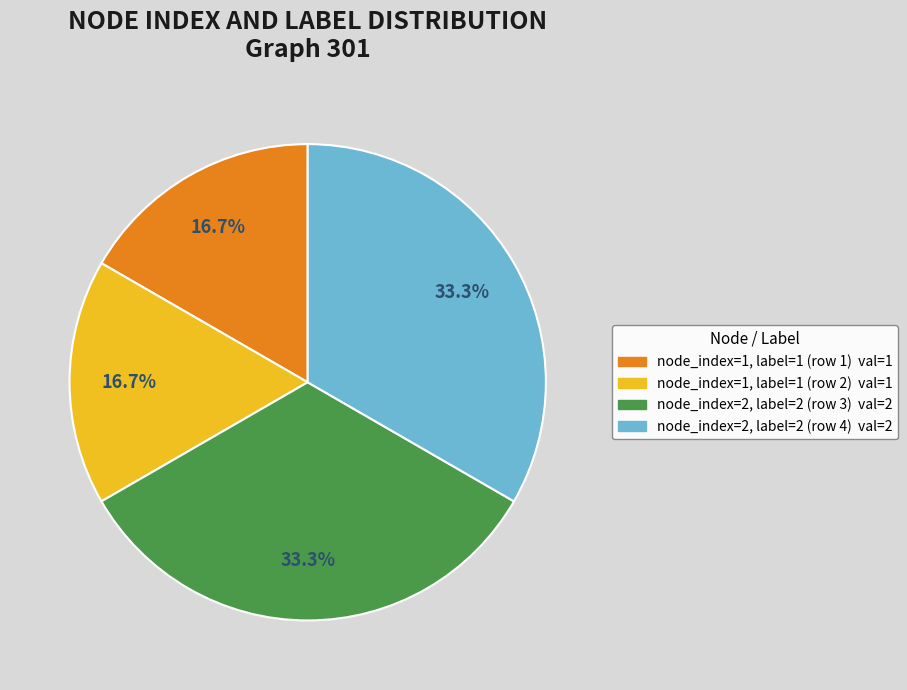

Which has a higher value, node_index=1, label=1 (row 1) val=1 or node_index=2, label=2 (row 4) val=2?

node_index=2, label=2 (row 4) val=2